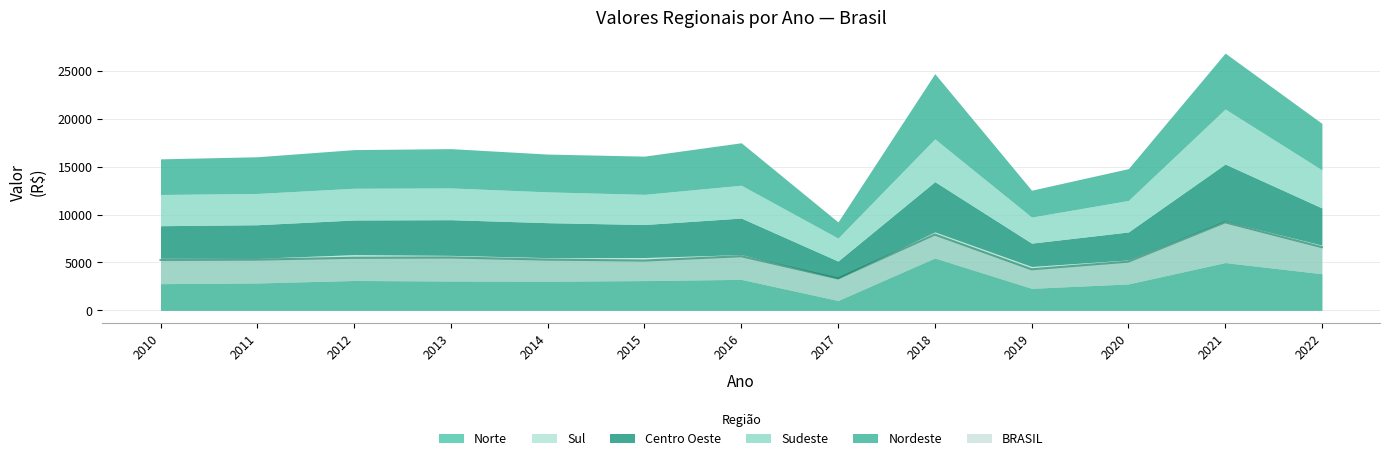

How many interior local valleys does the Sudeste series have?

3